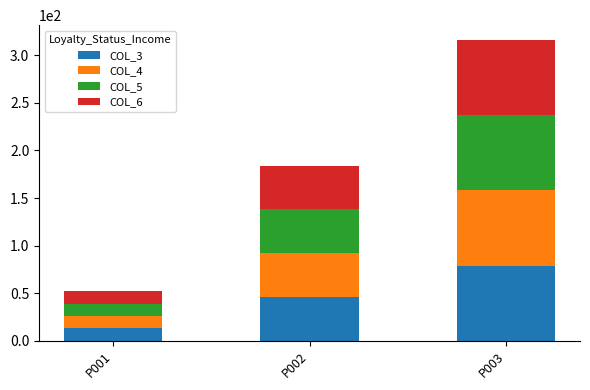

Are the bars grouped side by side (vs. stacked)?

No